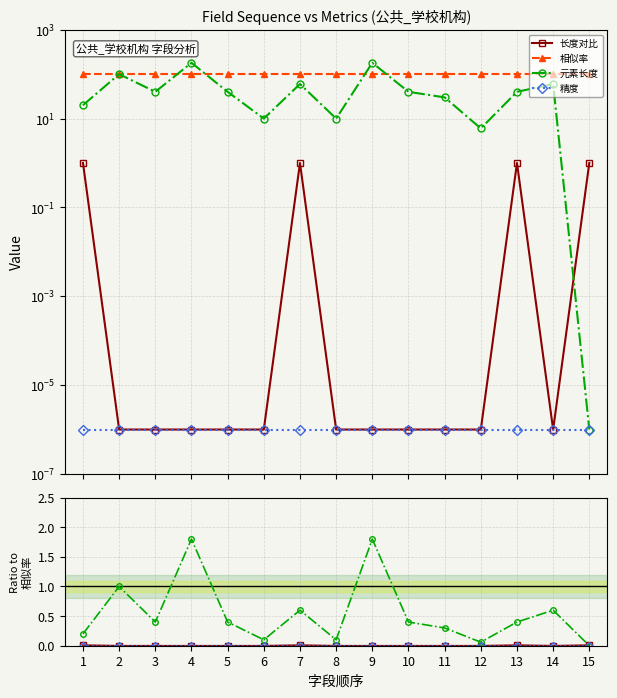

At which category does the chart reach its minimum across all series?

2